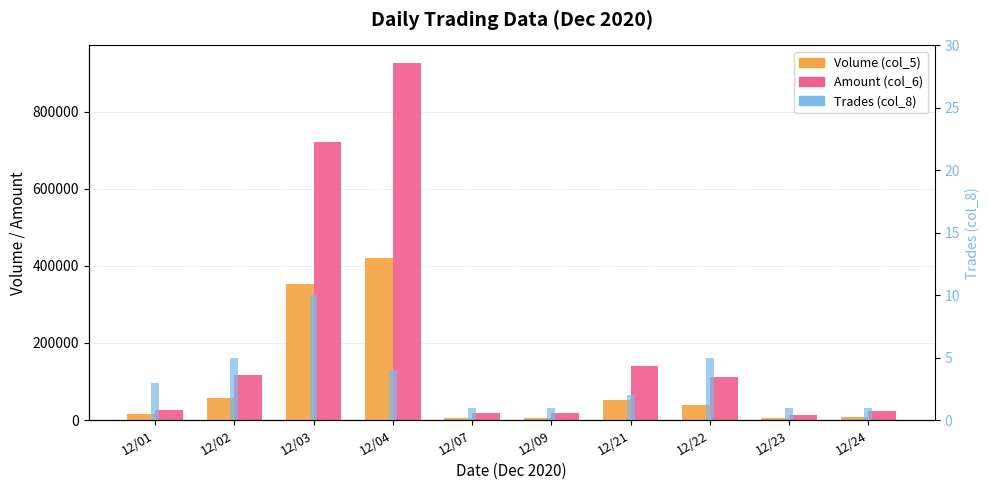

At 12/09, list the series in order from largest to smallest.

Amount (col_6), Volume (col_5), Trades (col_8)